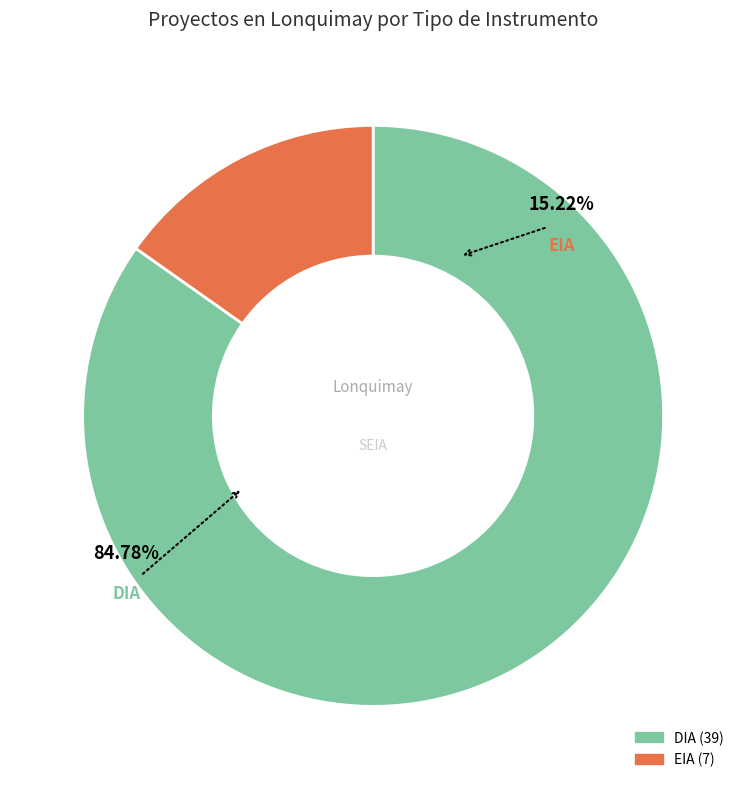

Which has a higher value, DIA or EIA?

DIA